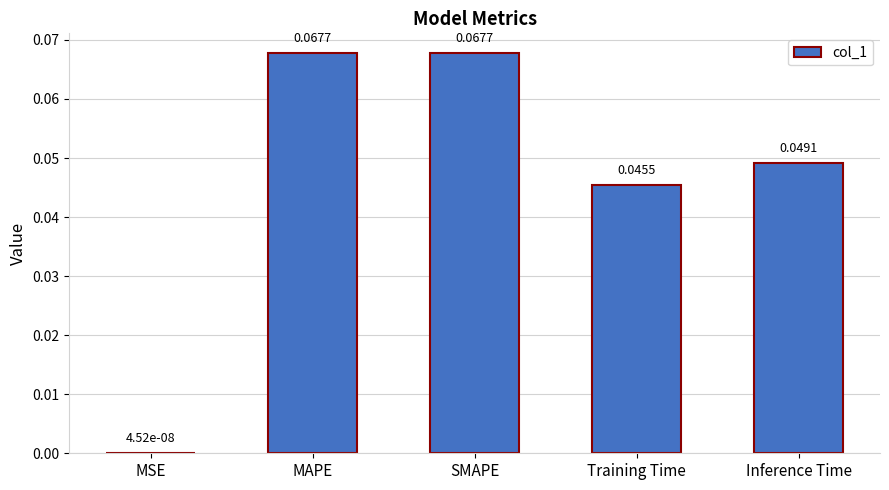

Which has a higher value, Inference Time or Training Time?

Inference Time